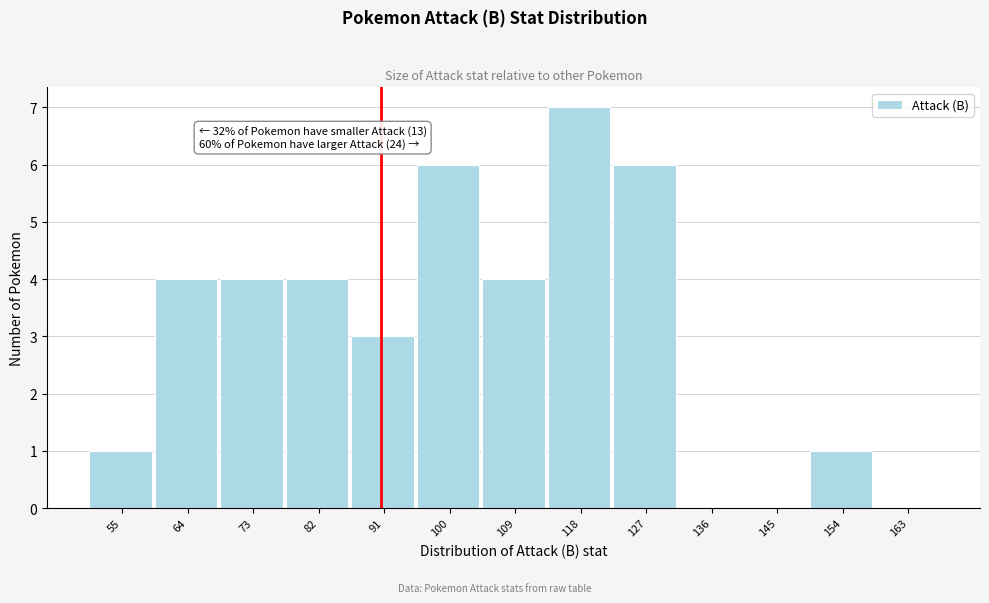

Reading left to right, transcribe all the data shown in this chart.

55=1	64=4	73=4	82=4	91=3	100=6	109=4	118=7	127=6	136=0	145=0	154=1	163=0